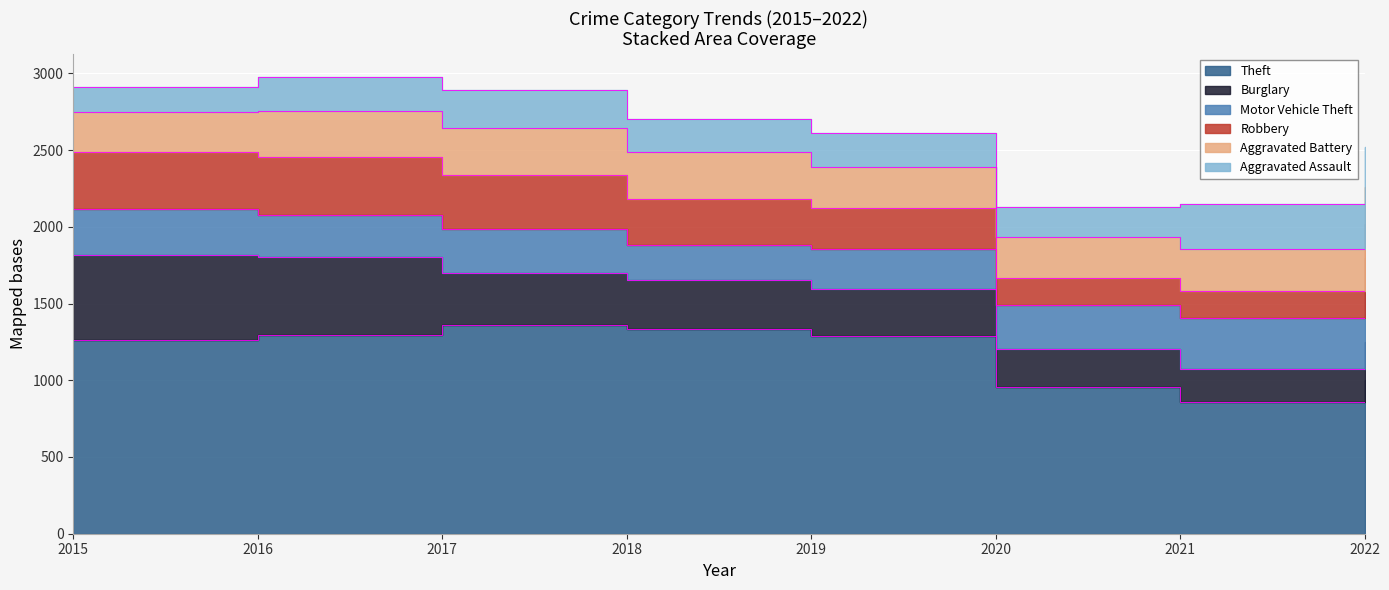

At how many categories does at least one series exceed 1276?

4